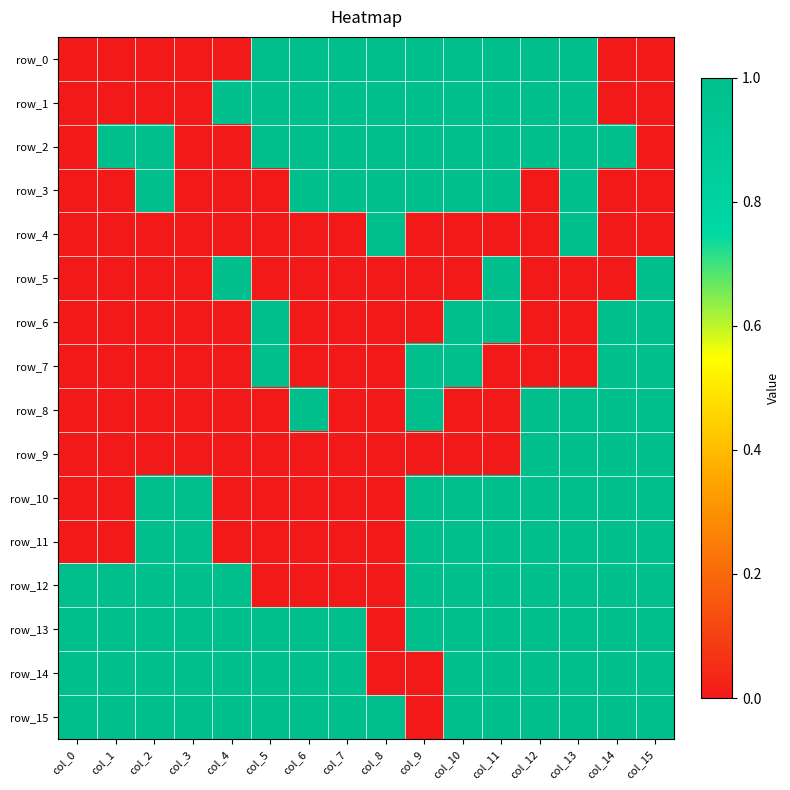

Rank the series at col_10 from highest to lowest value.

row_0, row_1, row_2, row_3, row_6, row_7, row_10, row_11, row_12, row_13, row_14, row_15, row_4, row_5, row_8, row_9